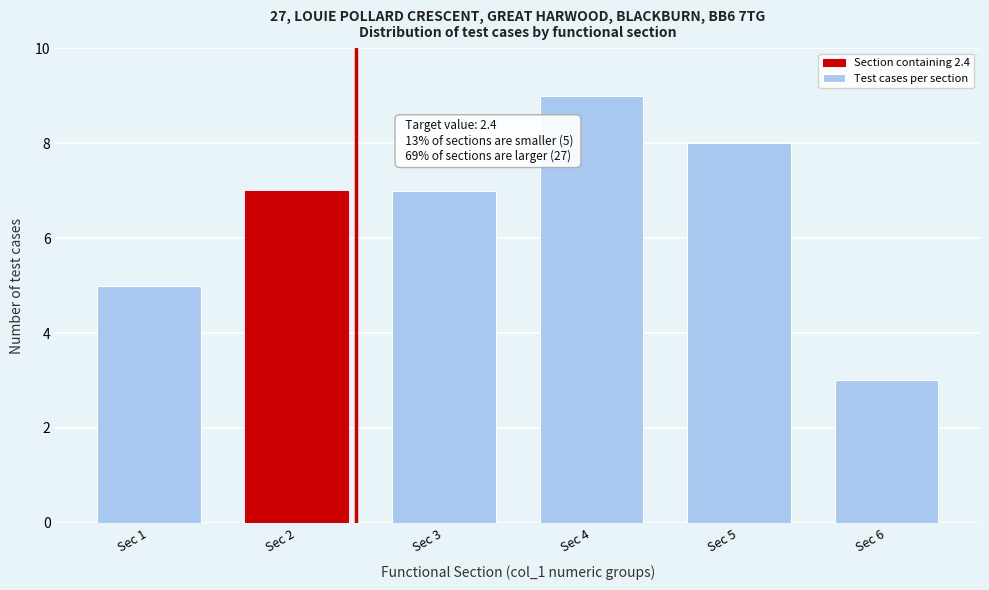

Reading right to left, list all the values displayed in this chart.

Sec 6=3	Sec 5=8	Sec 4=9	Sec 3=7	Sec 2=7	Sec 1=5